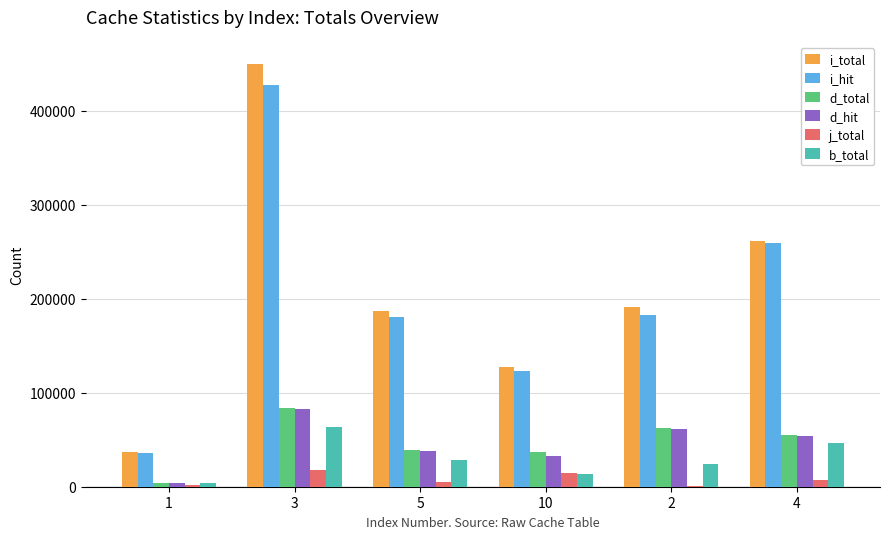

Between 1 and 4, which series saw the biggest shift?

i_total